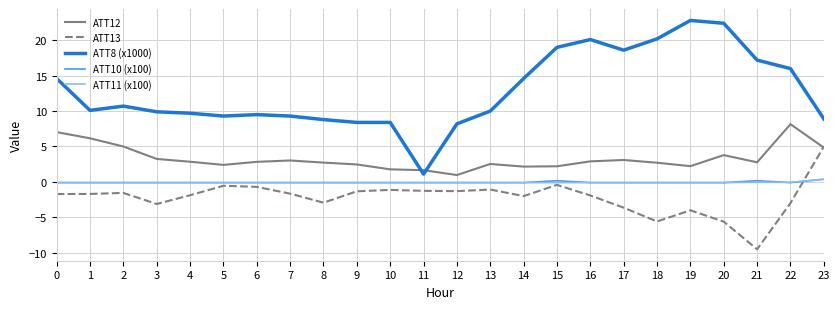

What is the minimum value shown in the chart?

-9.5